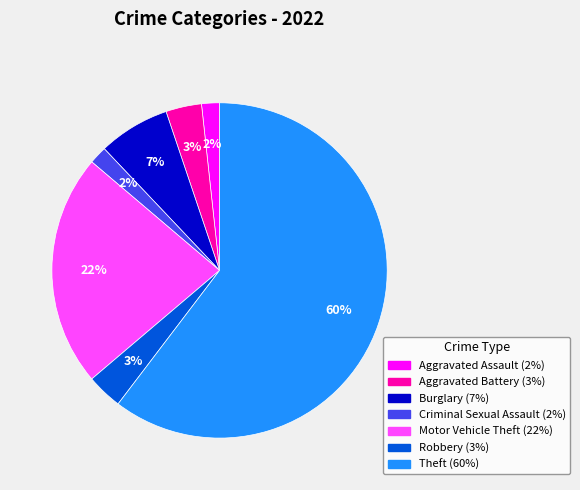

Which has a higher value, Theft or Aggravated Assault?

Theft